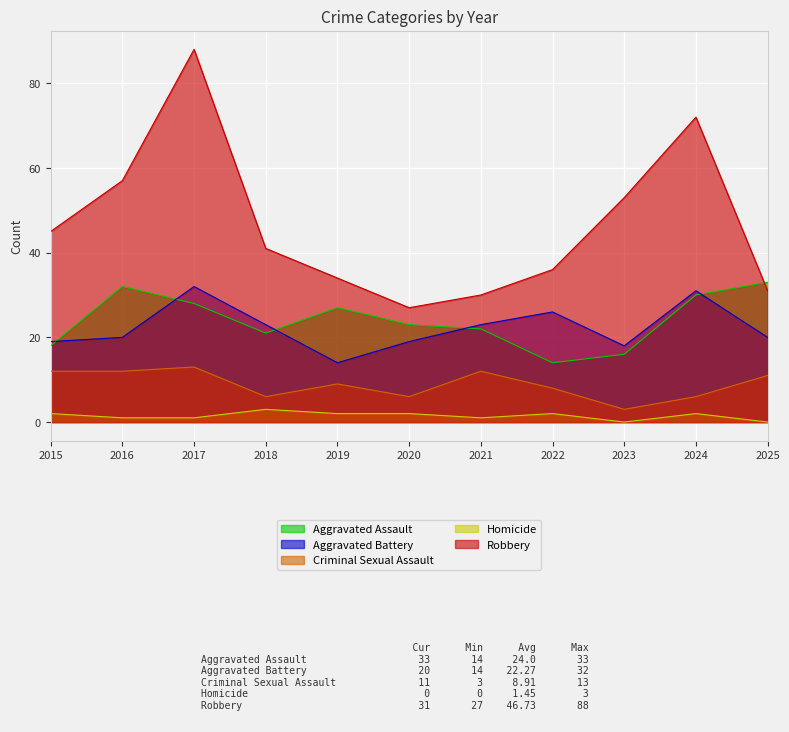

What are all the series names shown in the legend?

Aggravated Assault, Aggravated Battery, Criminal Sexual Assault, Homicide, Robbery